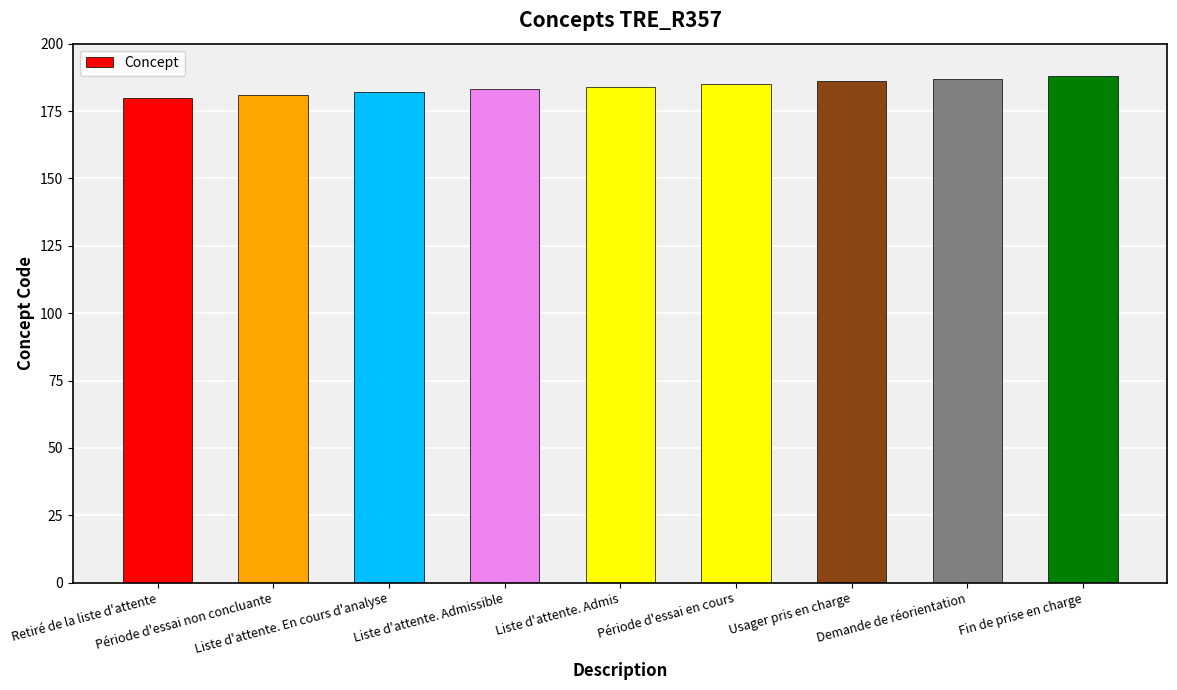

What is the average value?

184